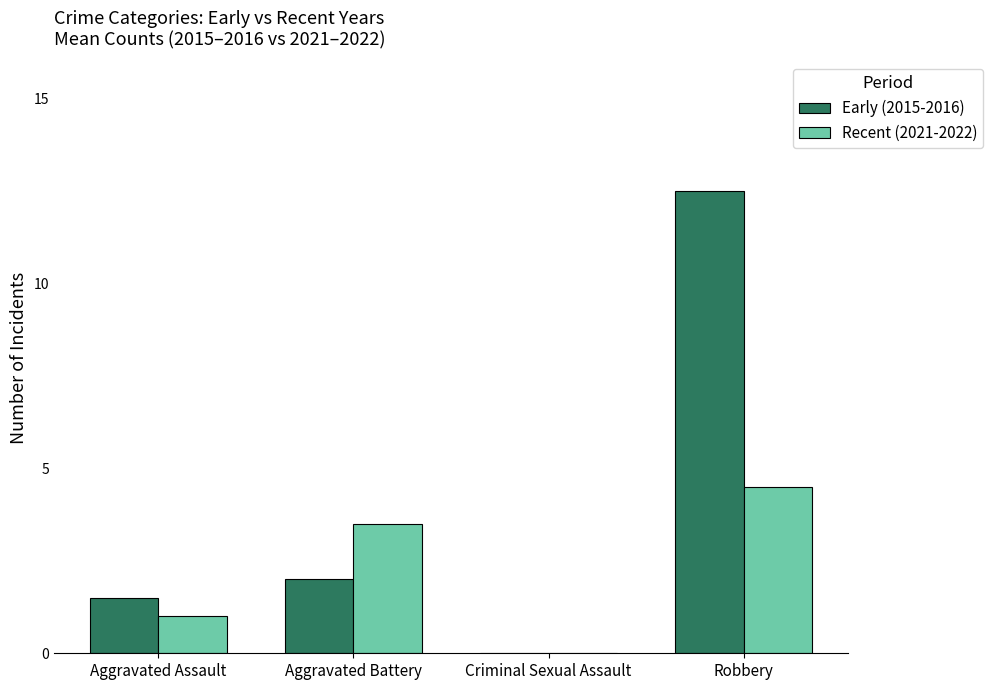

What is the sum of all Recent (2021-2022) values?

9.0